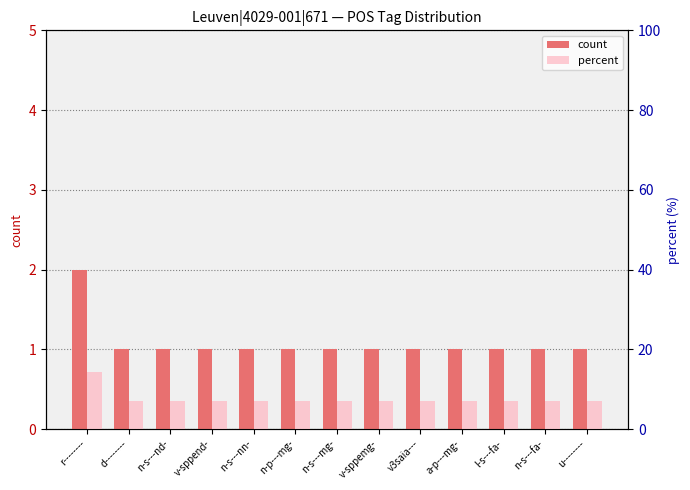

Is it true that percent equals 7.1 at n-s---nd-?

True